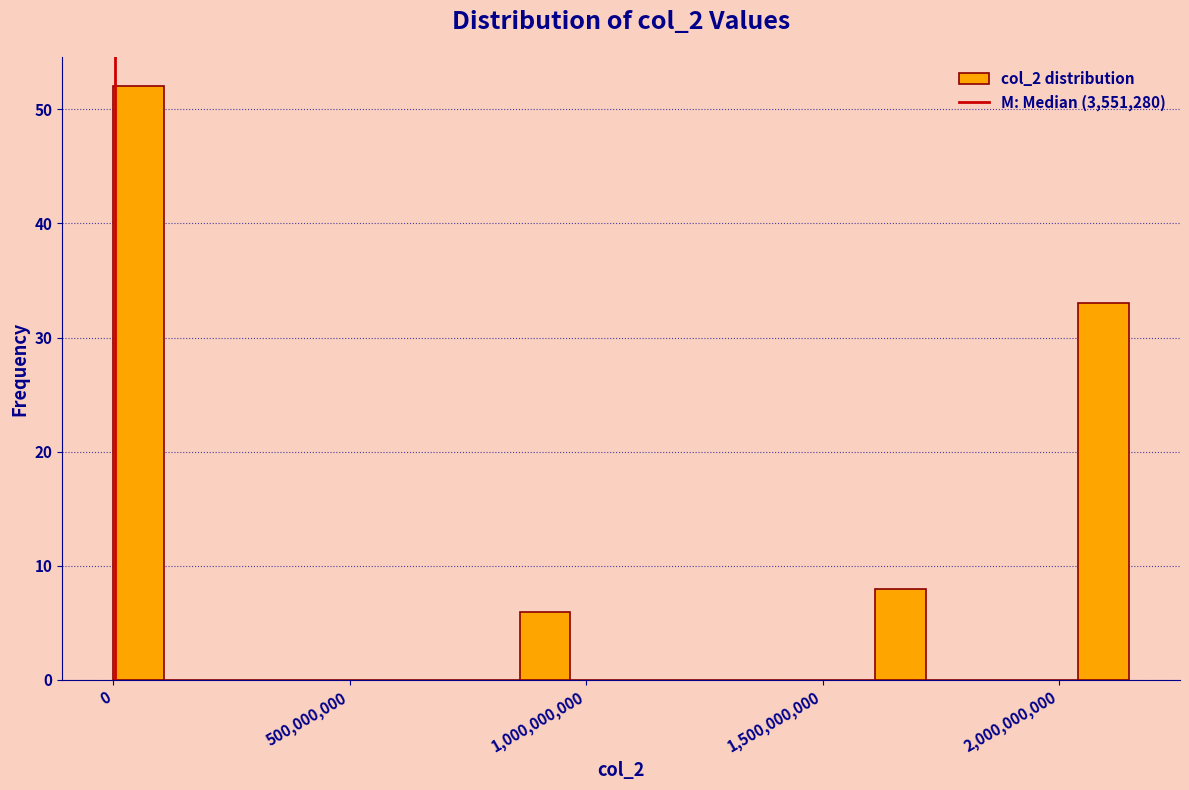

Around what value on the x-axis is the tallest bar? Give the approximate position of its centre, as read against the axis.

50000000